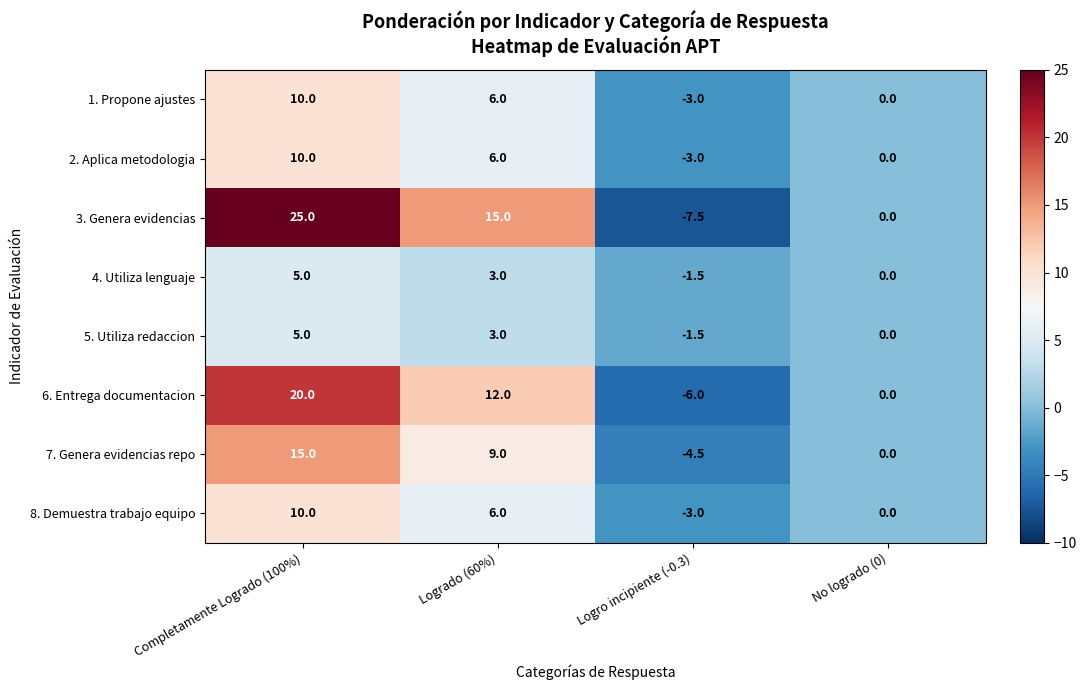

What is the sum of the 1. Propone ajustes values at Completamente Logrado (100%) and Logrado (60%)?

16.0